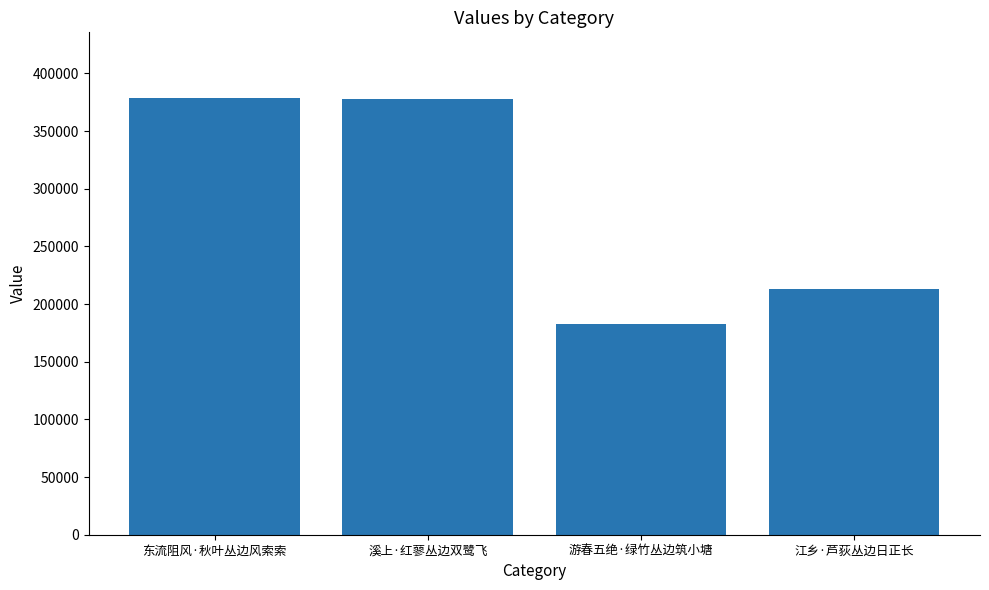

The value at 溪上·红蓼丛边双鹭飞 is 377962. True or false?

True